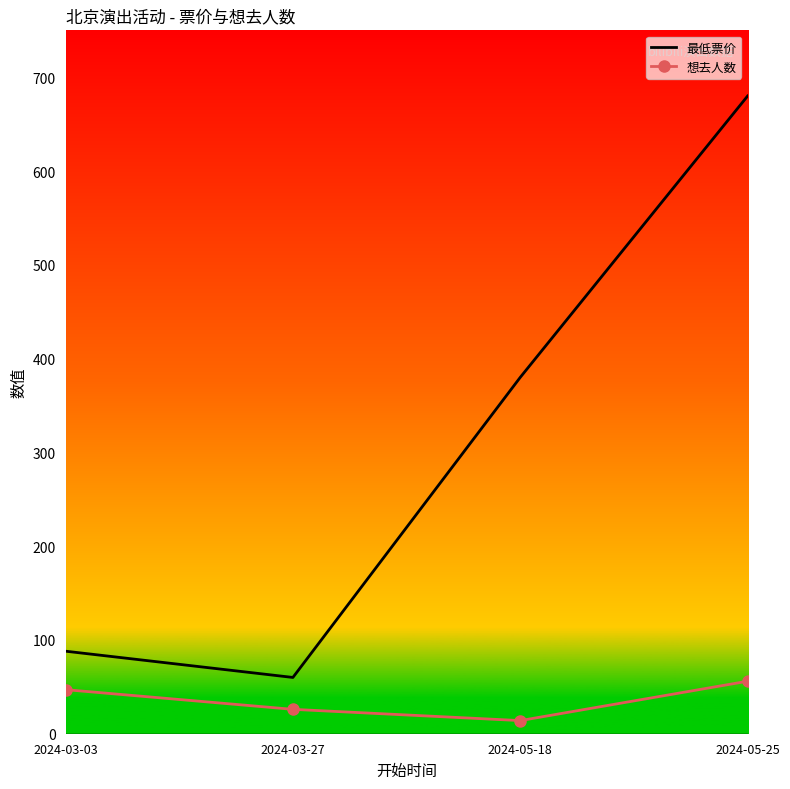

What is the average value of the 想去人数 series?

36